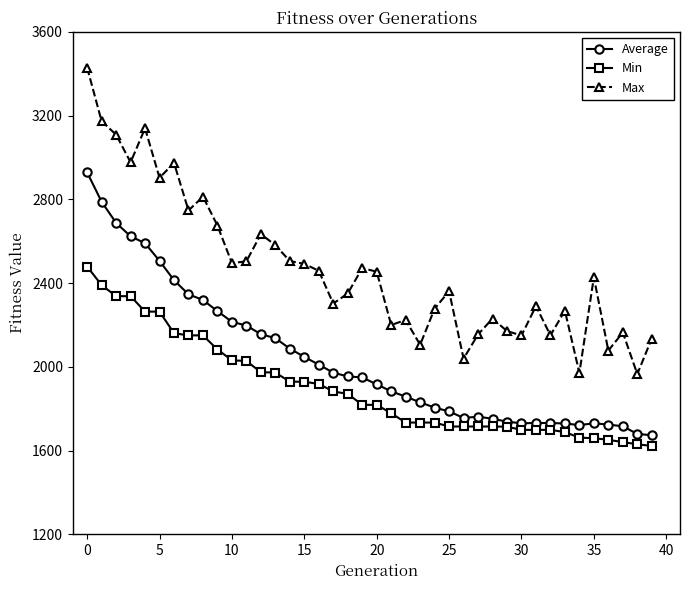

At how many categories does at least one series exceed 3019?

4